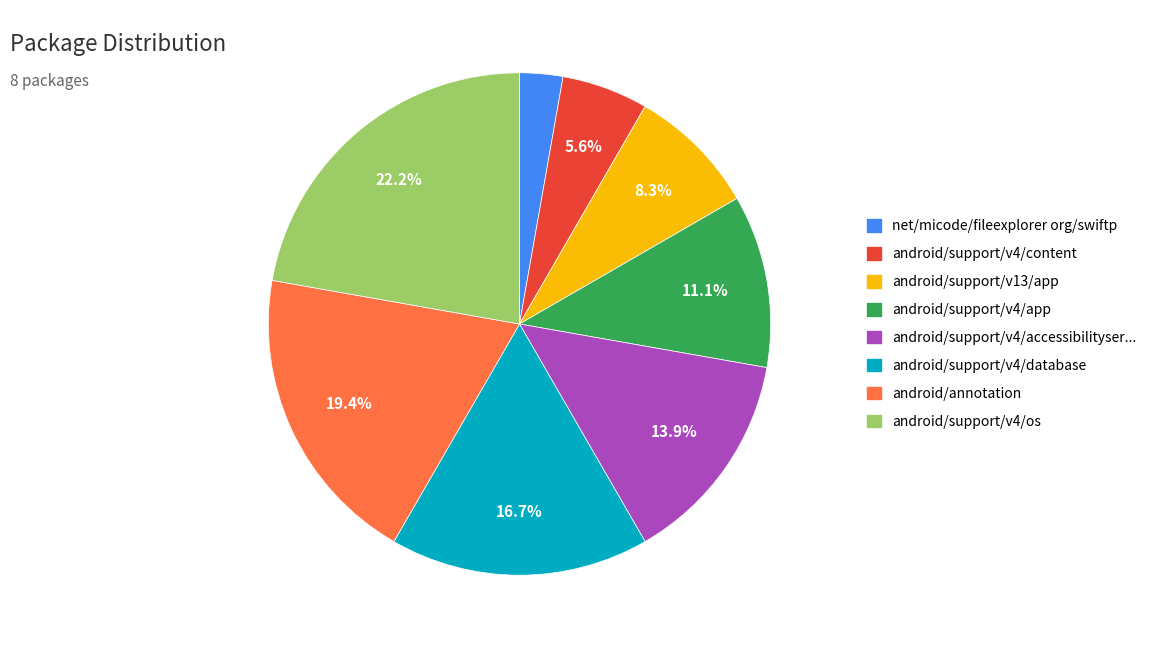

Does any single category account for the majority?

No